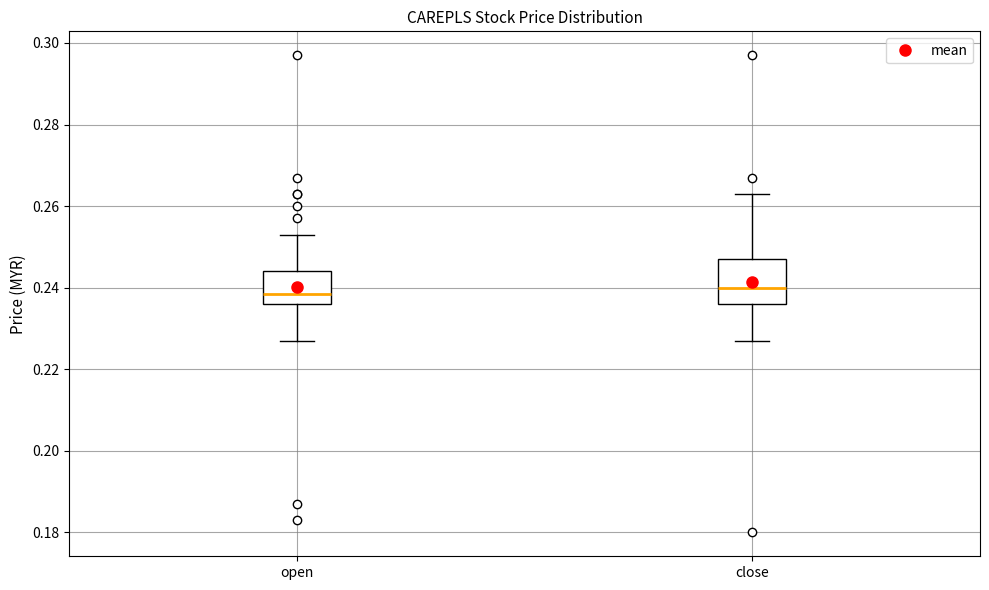

Which box is the tallest, from its lower edge to its upper edge?

close